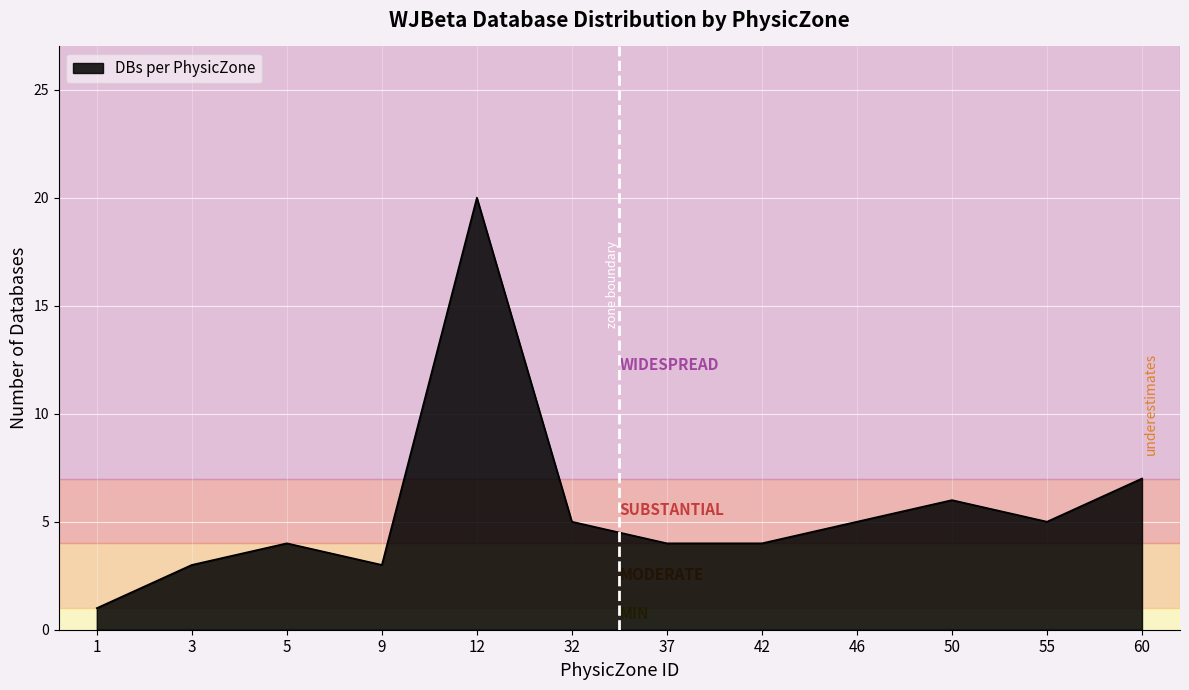

At which label does the data first exceed 5?

12